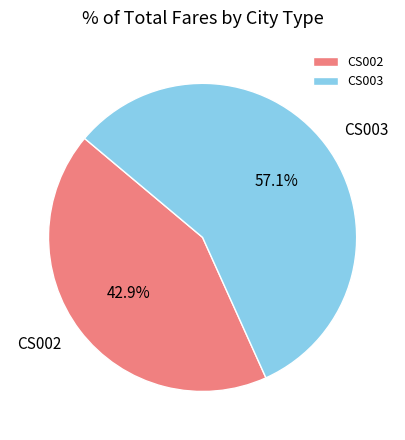

Does CS002 represent more than half of the total?

No